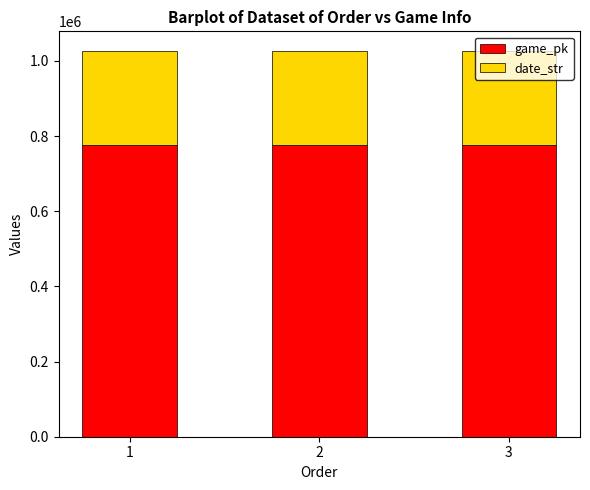

The value of game_pk at 1 is 271223. True or false?

False